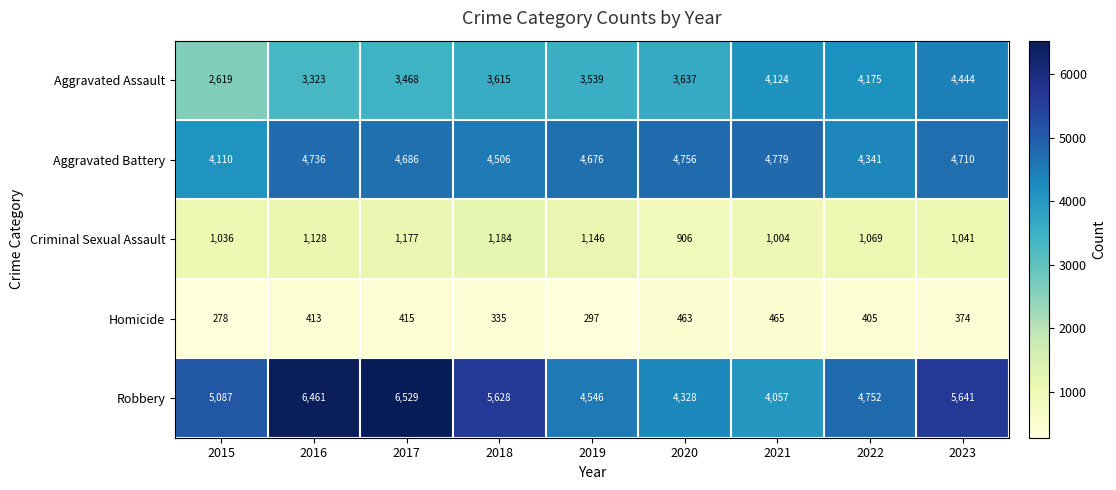

What is the spread (max minus min) of values at 2022?

4347